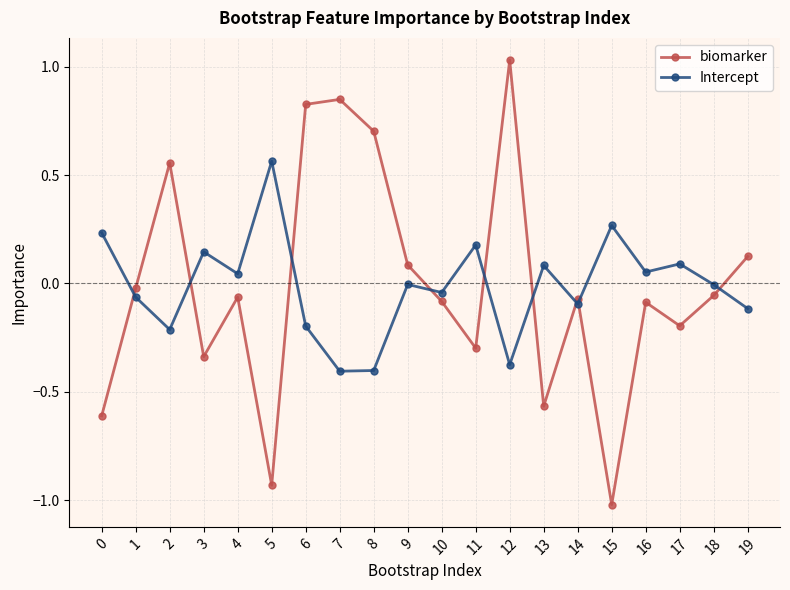

At 8, list the series in order from largest to smallest.

biomarker, Intercept